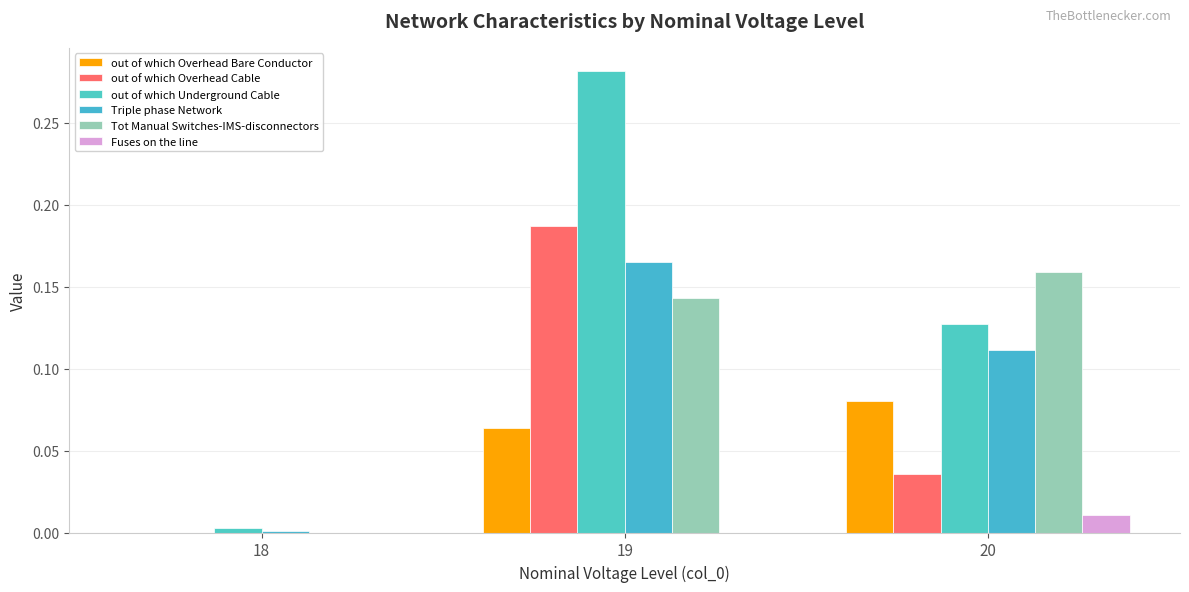

At which category is the sum across all series the highest?

19